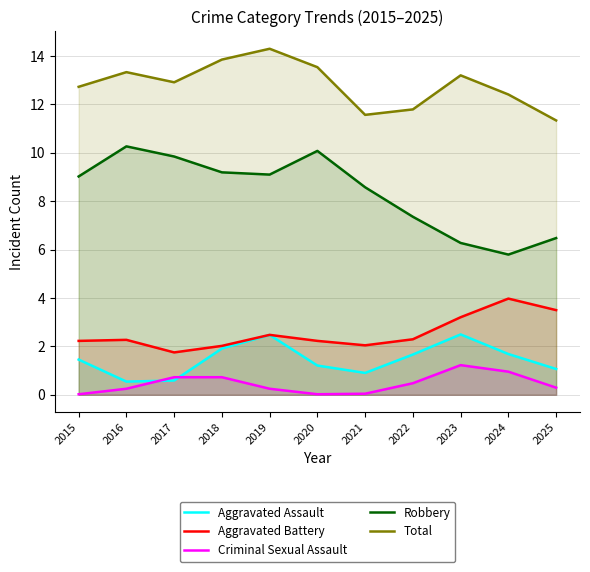

What value does the Total series have at 2024?

12.4